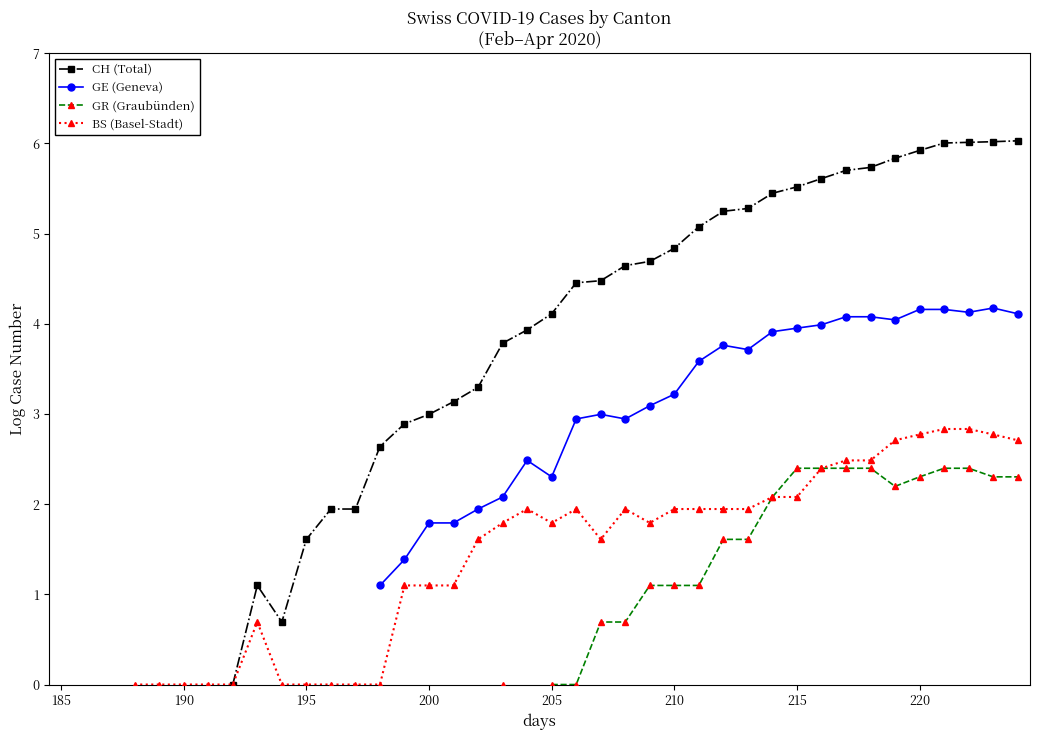

Does the chart have visible grid lines?

No